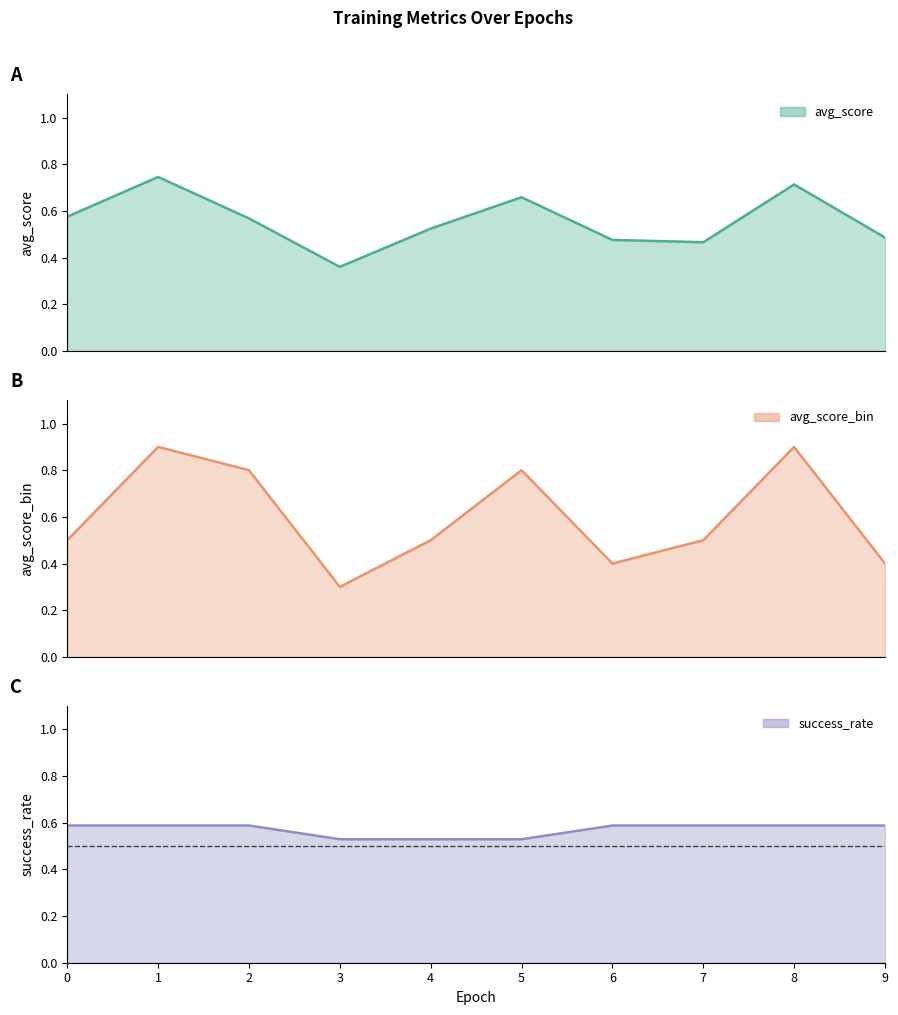

What is the value of the avg_score_bin point at the 4th from the left?

0.3